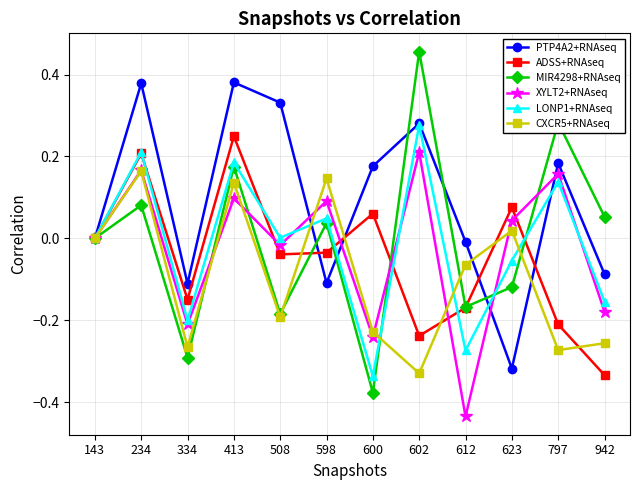

How many interior local peaks does the PTP4A2+RNAseq series have?

4